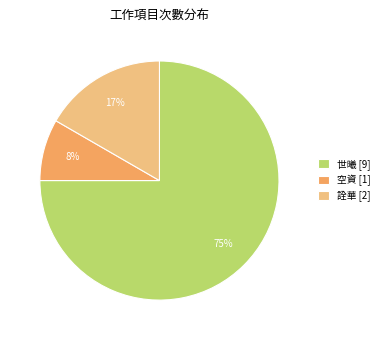

Which has a higher value, 世曦 [9] or 空資 [1]?

世曦 [9]